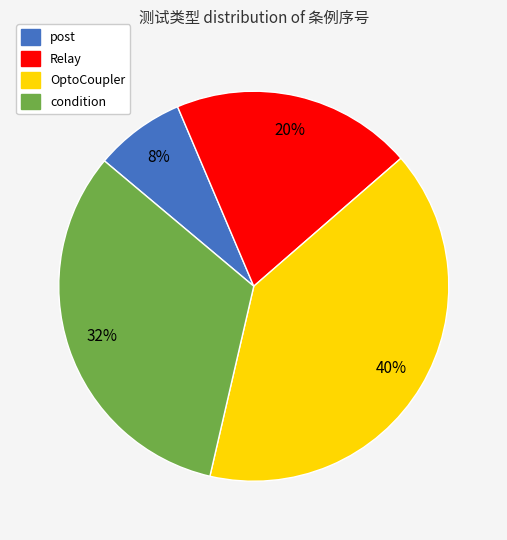

Combined, do OptoCoupler and condition account for over 50%?

Yes